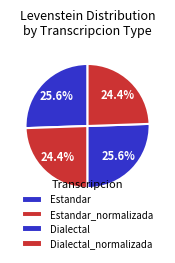

Is there a majority slice in this chart?

No